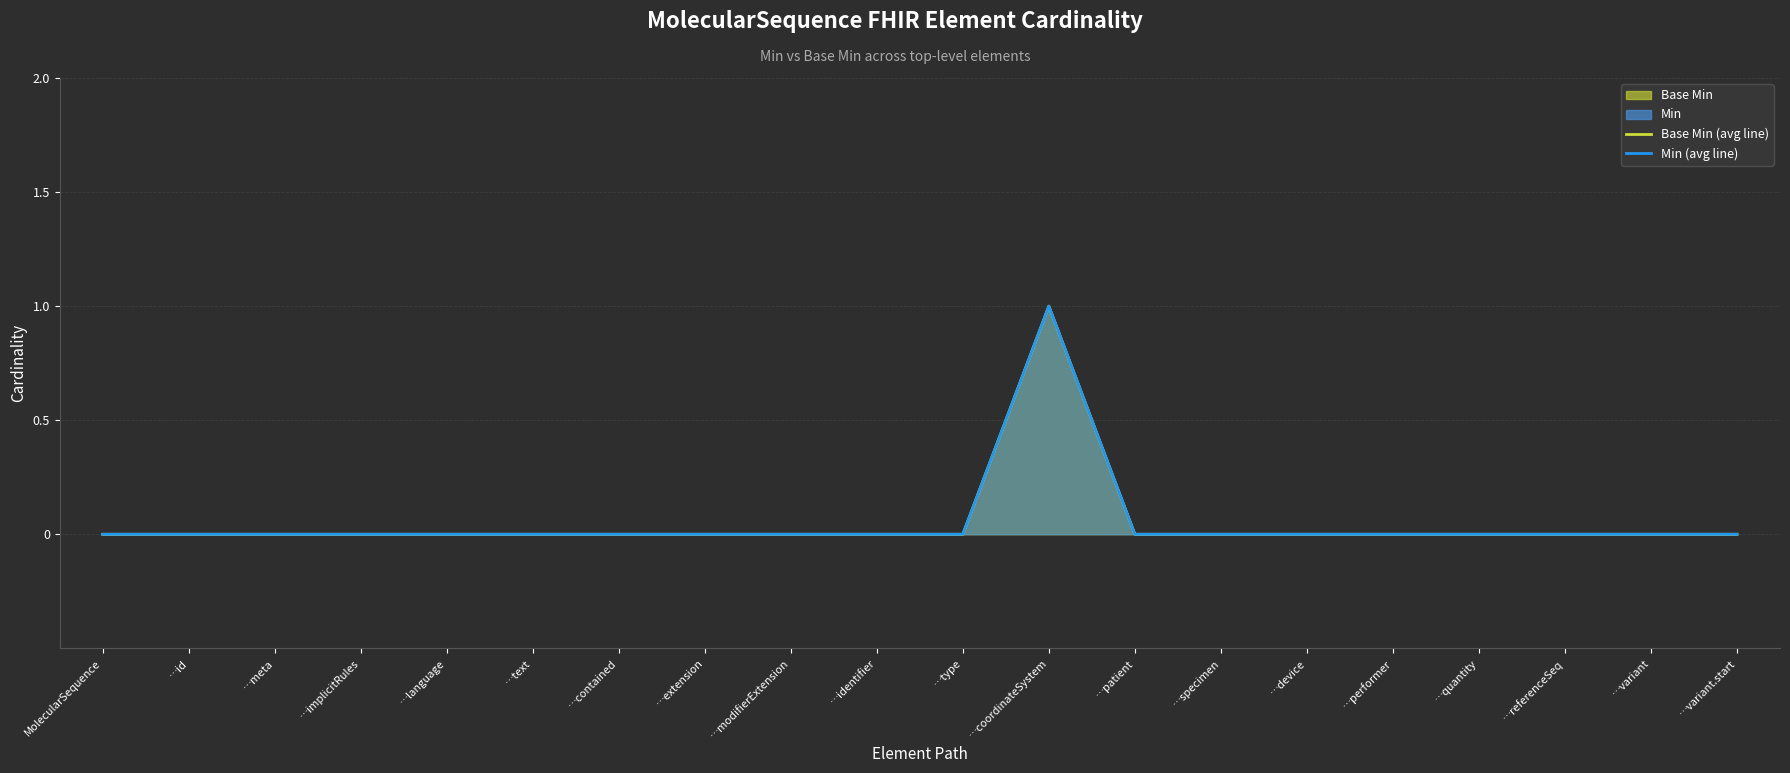

At how many categories does at least one series exceed 0?

1